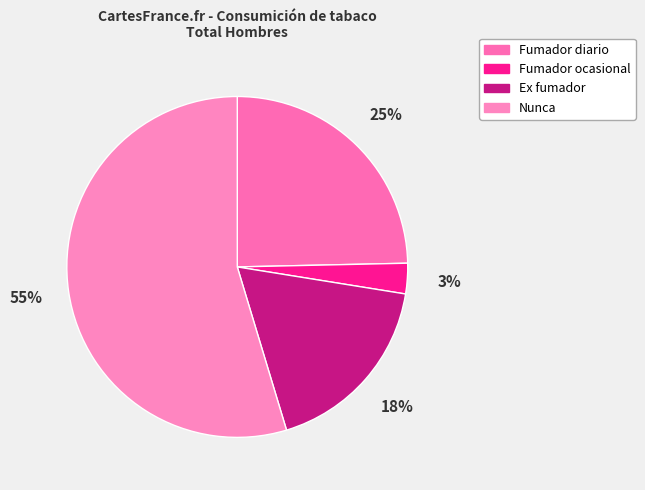

Rank the categories by value from lowest to highest.

Fumador ocasional, Ex fumador, Fumador diario, Nunca